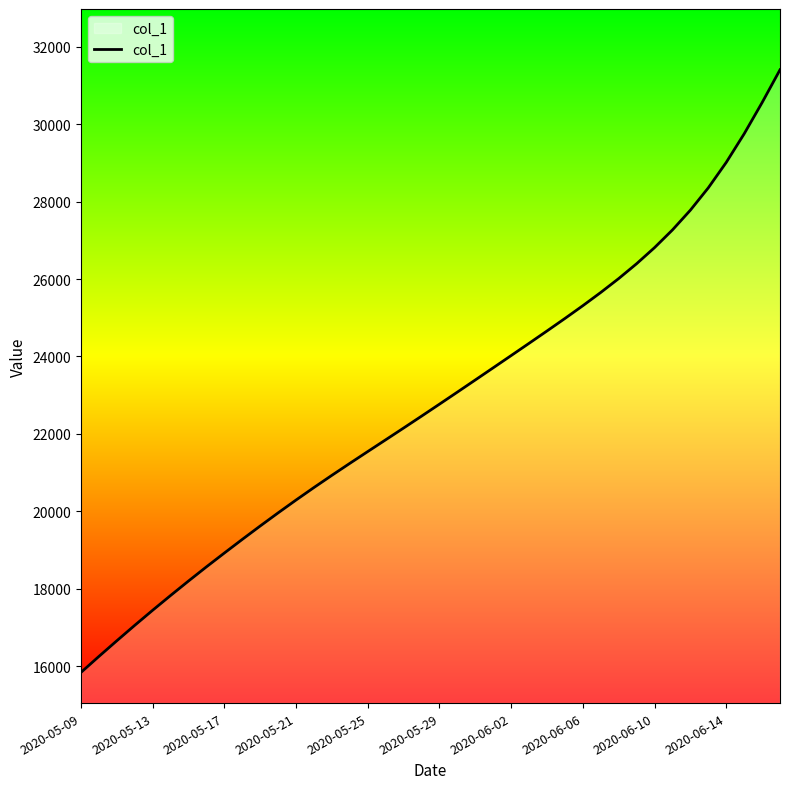

What is the difference between the maximum and minimum values?

15560.1